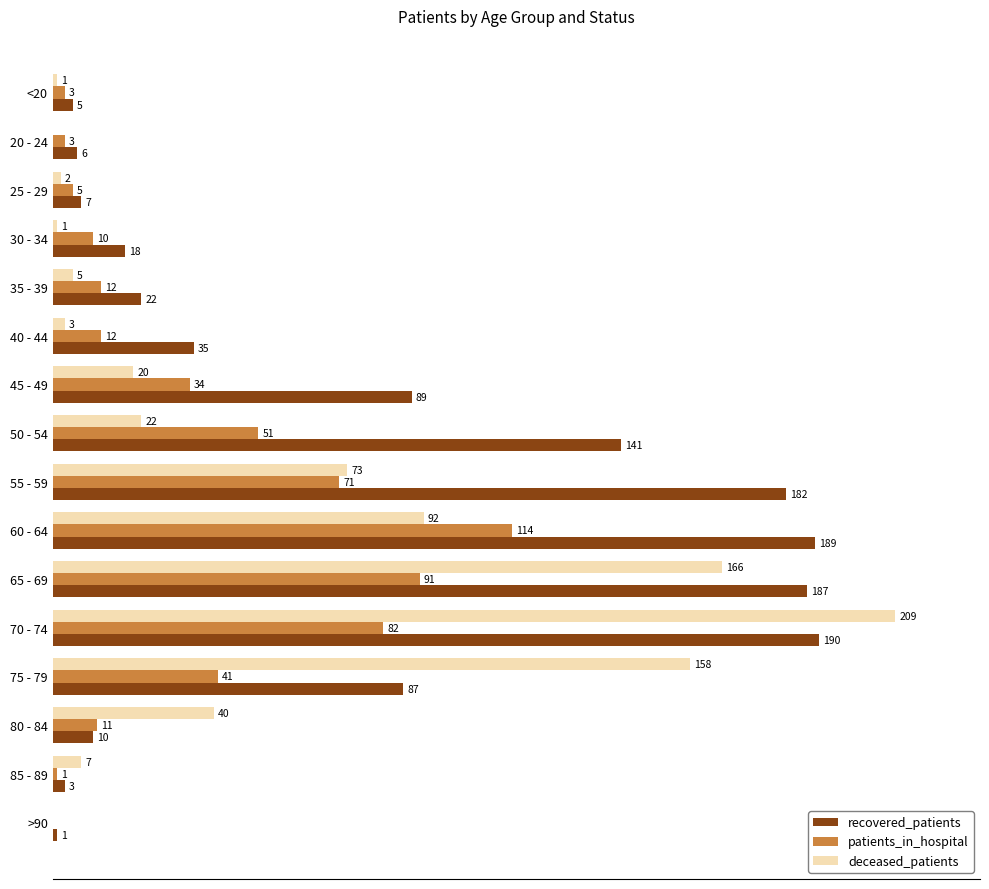

Which label corresponds to the largest value in the chart?

70 - 74